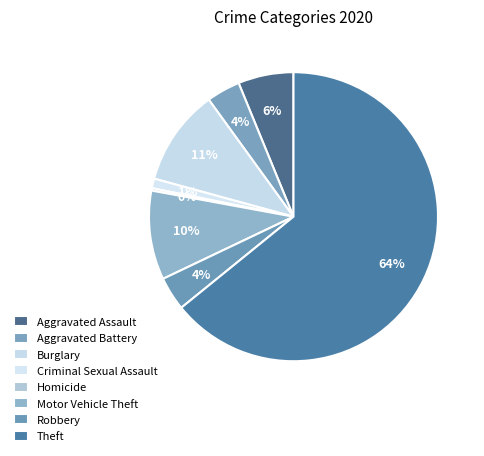

To the nearest percent, what is the combined percentage of Aggravated Battery and Aggravated Assault?

10%